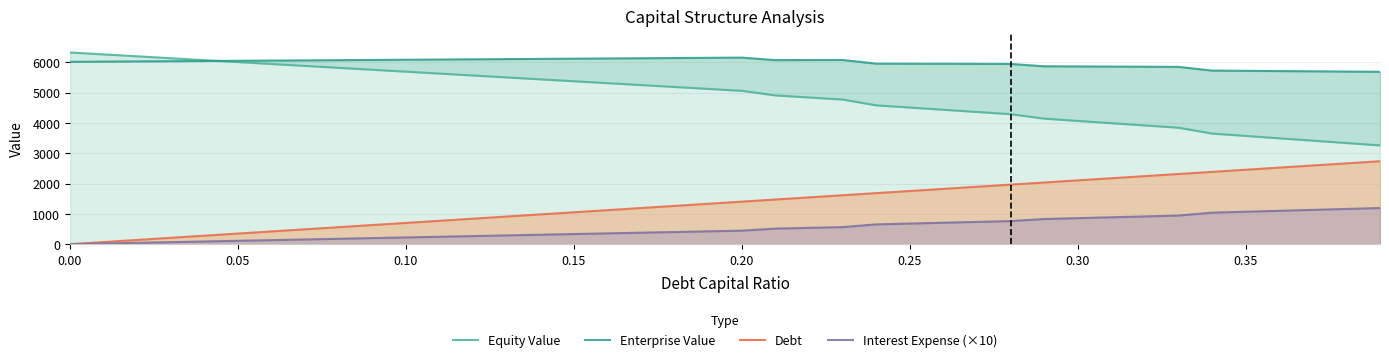

What is the maximum value for Debt?

2736.2